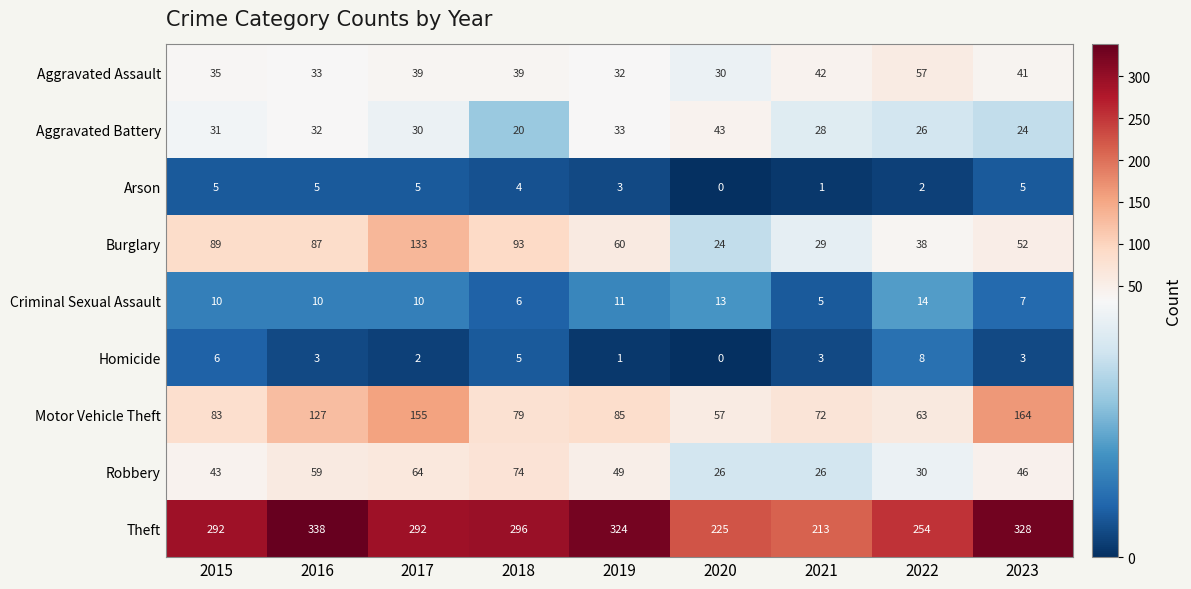

What is the difference between the maximum and second lowest values in the Arson series?

4